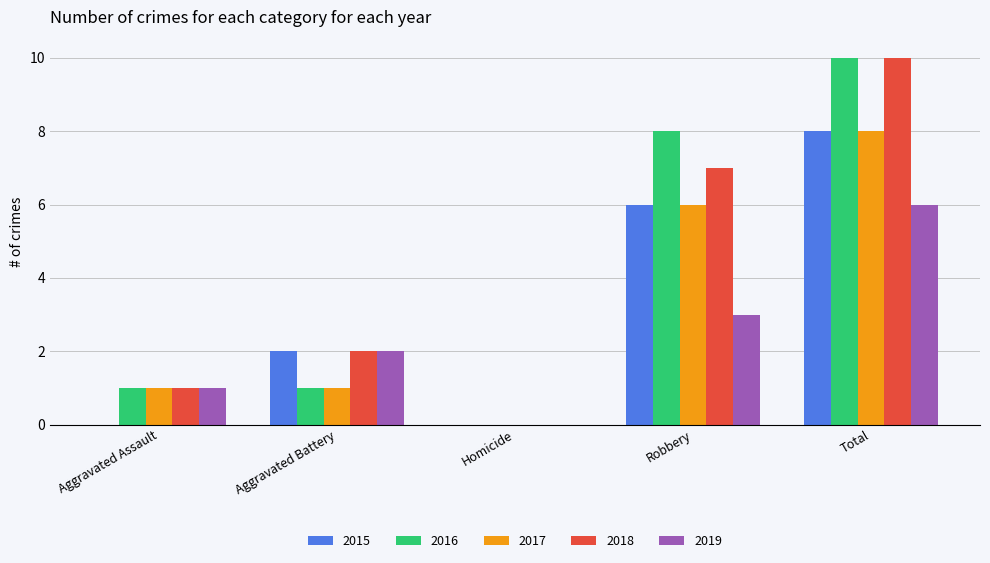

Is it true that 2019 equals 3 at Robbery?

True